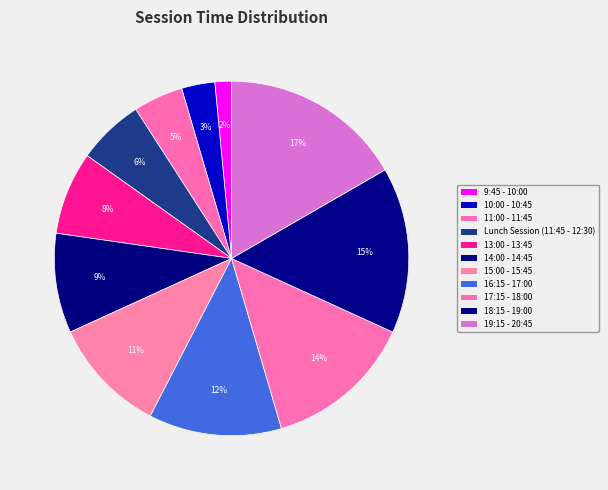

Which has a higher value, 11:00 - 11:45 or 10:00 - 10:45?

11:00 - 11:45